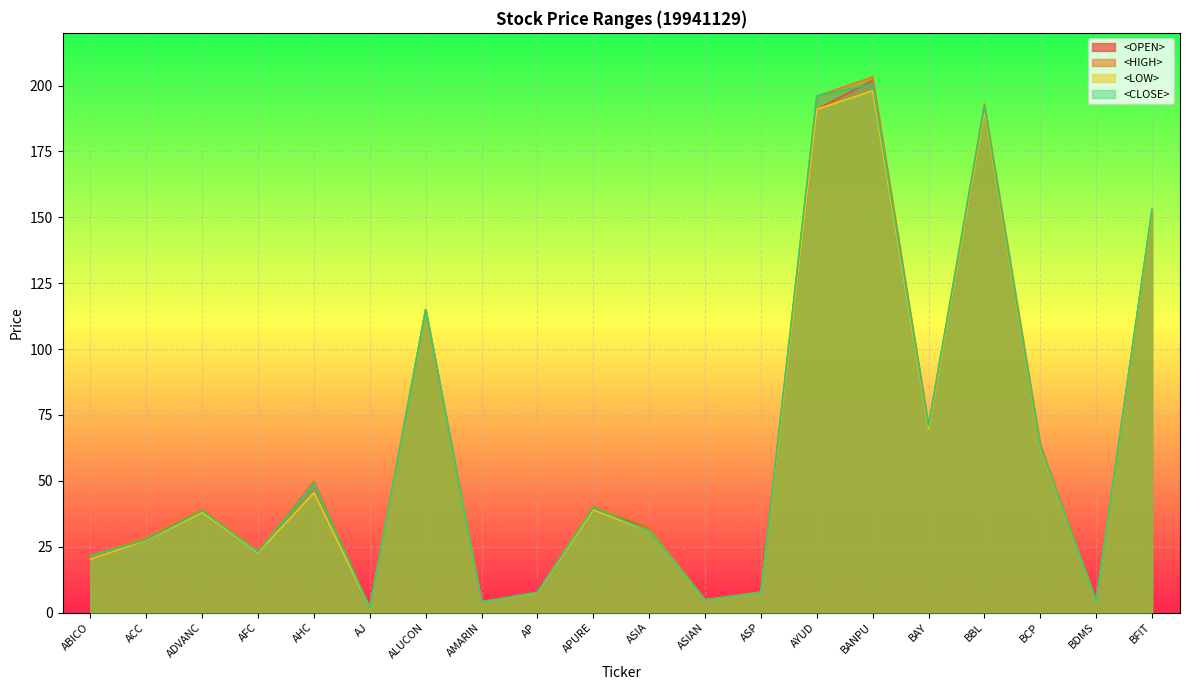

What is the label of the 19th point from the right?

ACC